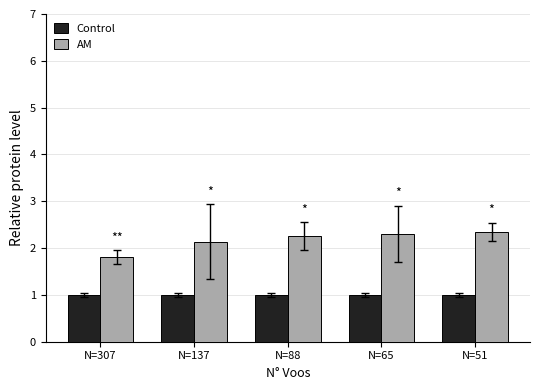

What are all the series names shown in the legend?

Control, AM